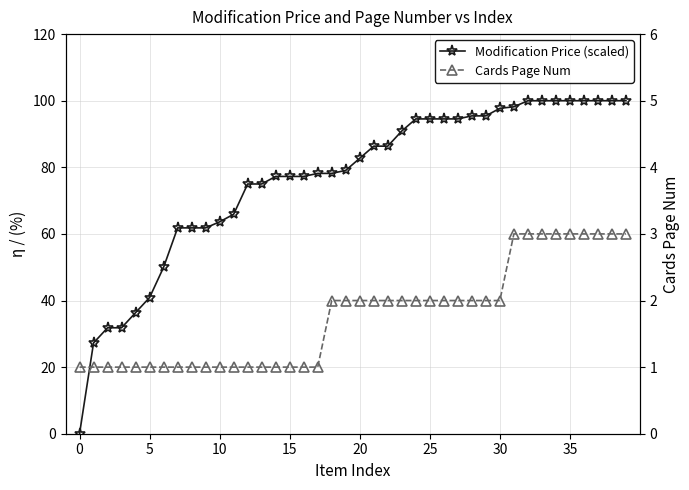

At how many categories does at least one series exceed 93?

16